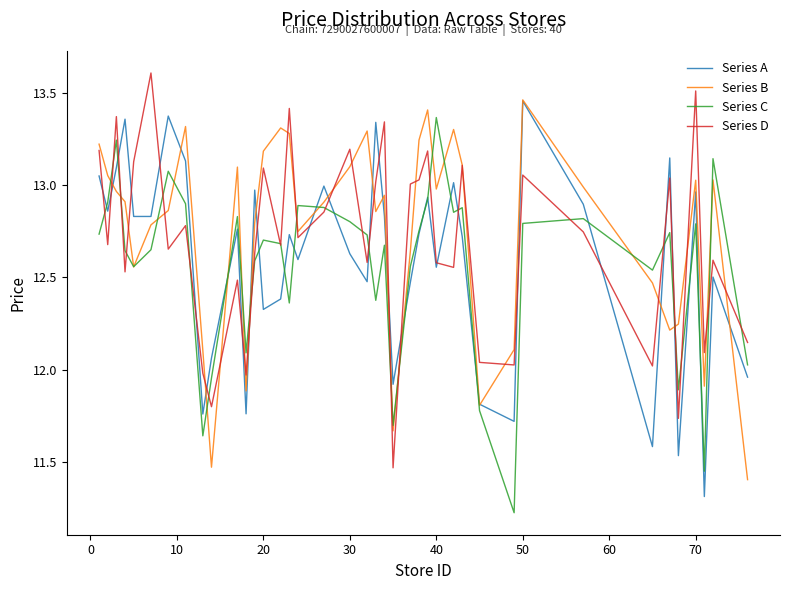

What is the maximum value shown in the chart?

13.6